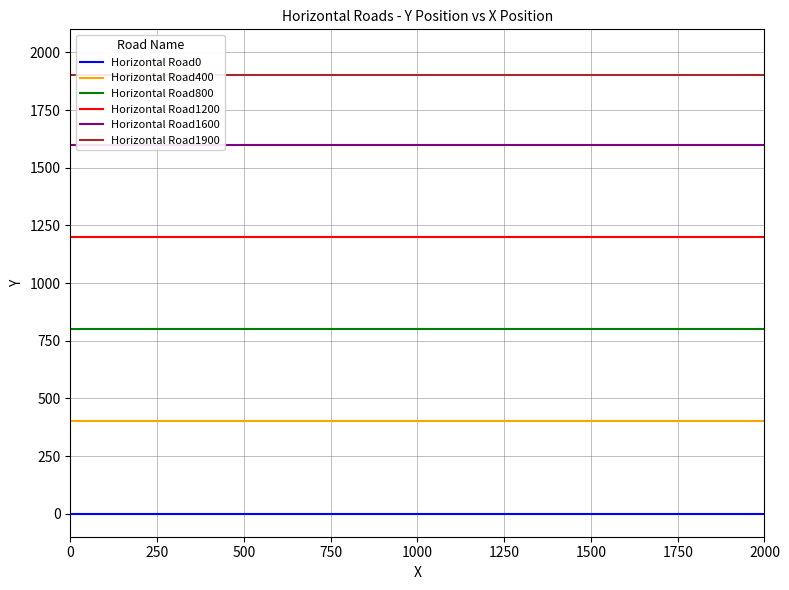

At how many categories does at least one series exceed 1288?

2